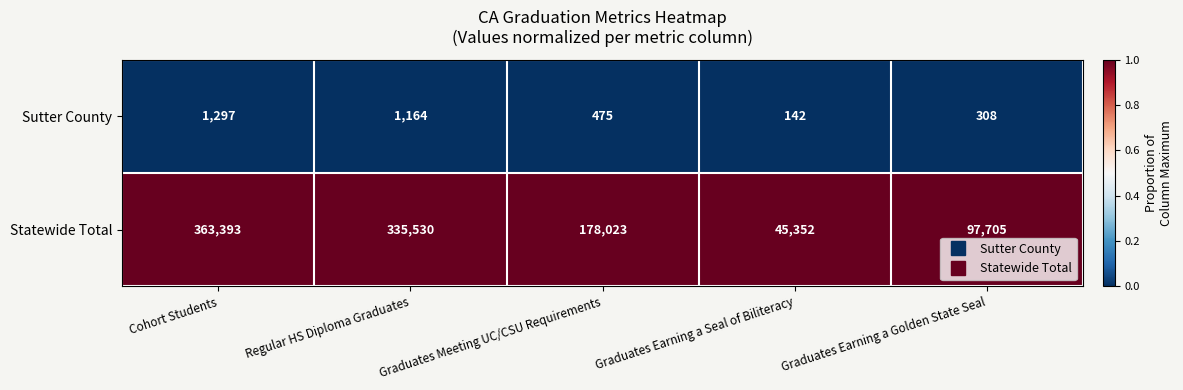

Which series has the largest total across all categories?

Statewide Total